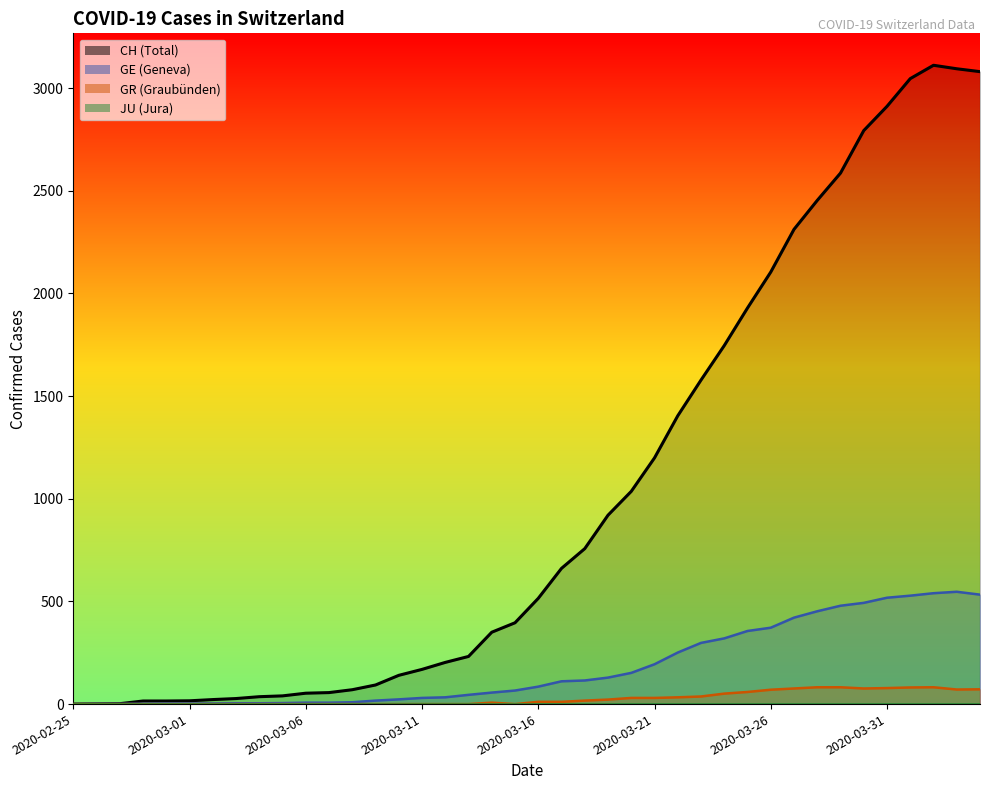

What is the label of the 15th point from the right?

2020-03-21